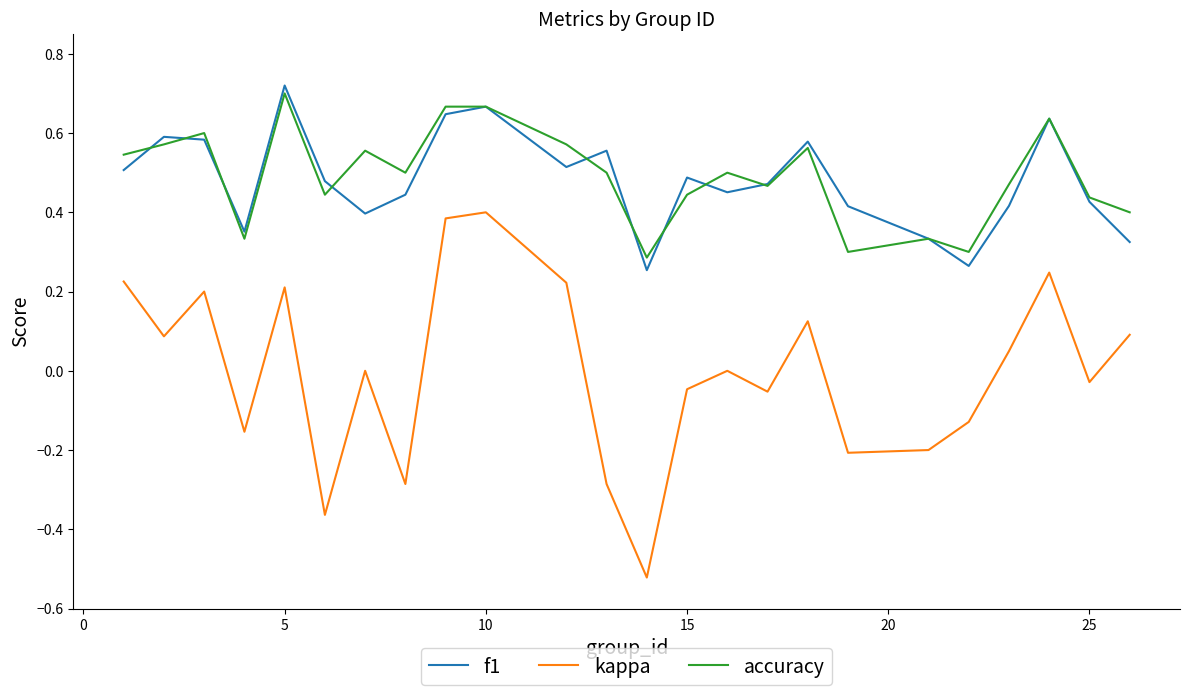

True or false: f1 and kappa intersect in this chart.

False